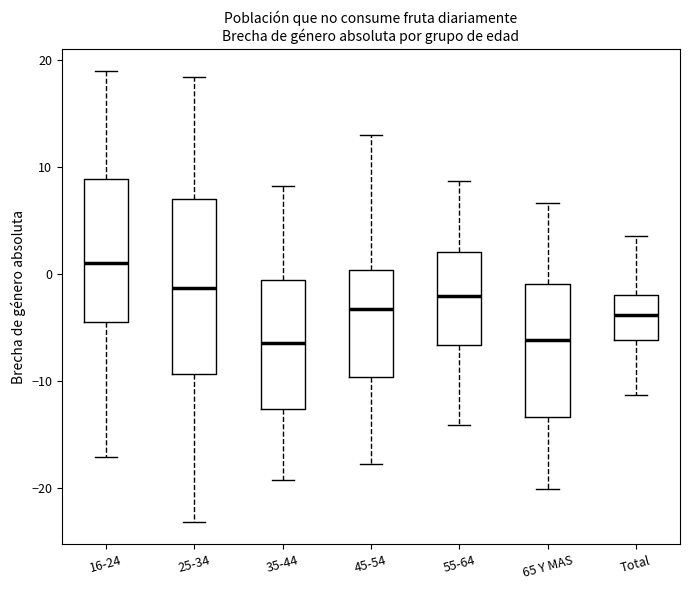

Reading left to right, transcribe this box plot: for each box, give where its median line is, the range the box spans, and where its two whiskers end, as read against the y-axis. The values are not printed on the chart, so give them approximately, as read against the axis.

16-24: median 1, box -5 to 9, whiskers -17 to 19
25-34: median -1, box -9 to 7, whiskers -23 to 18
35-44: median -6, box -13 to -1, whiskers -19 to 8
45-54: median -3, box -10 to 0, whiskers -18 to 13
55-64: median -2, box -7 to 2, whiskers -14 to 9
65 Y MAS: median -6, box -13 to -1, whiskers -20 to 7
Total: median -4, box -6 to -2, whiskers -11 to 4